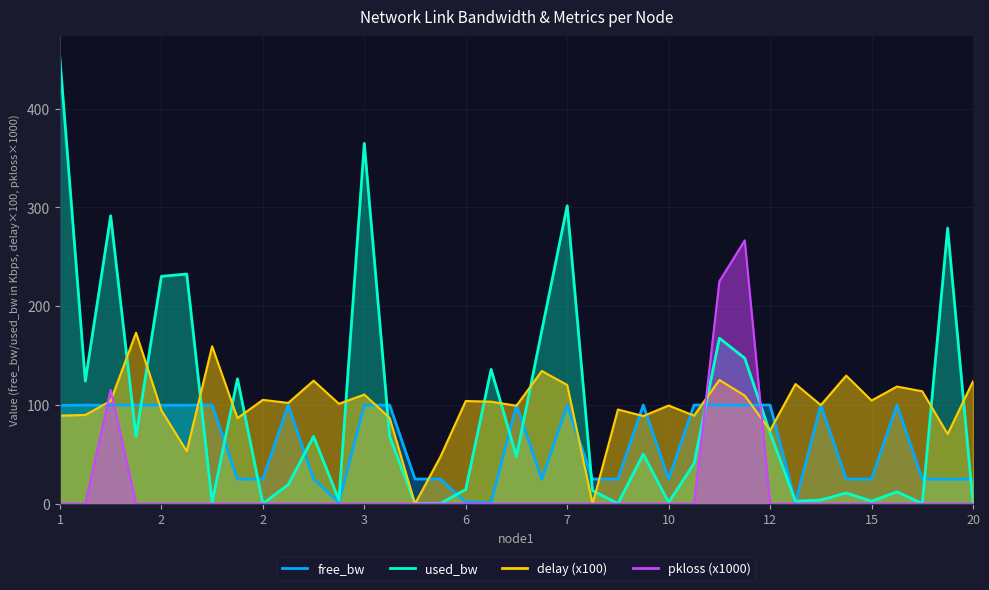

At how many categories does at least one series exceed 309?

2